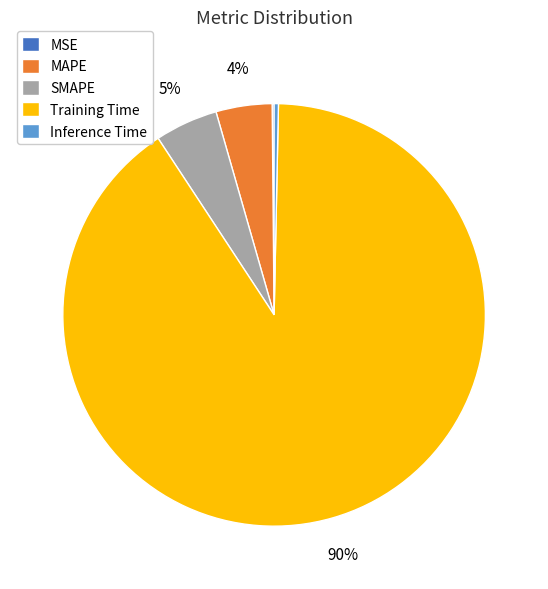

The MAPE slice represents 4% of the pie. True or false?

True